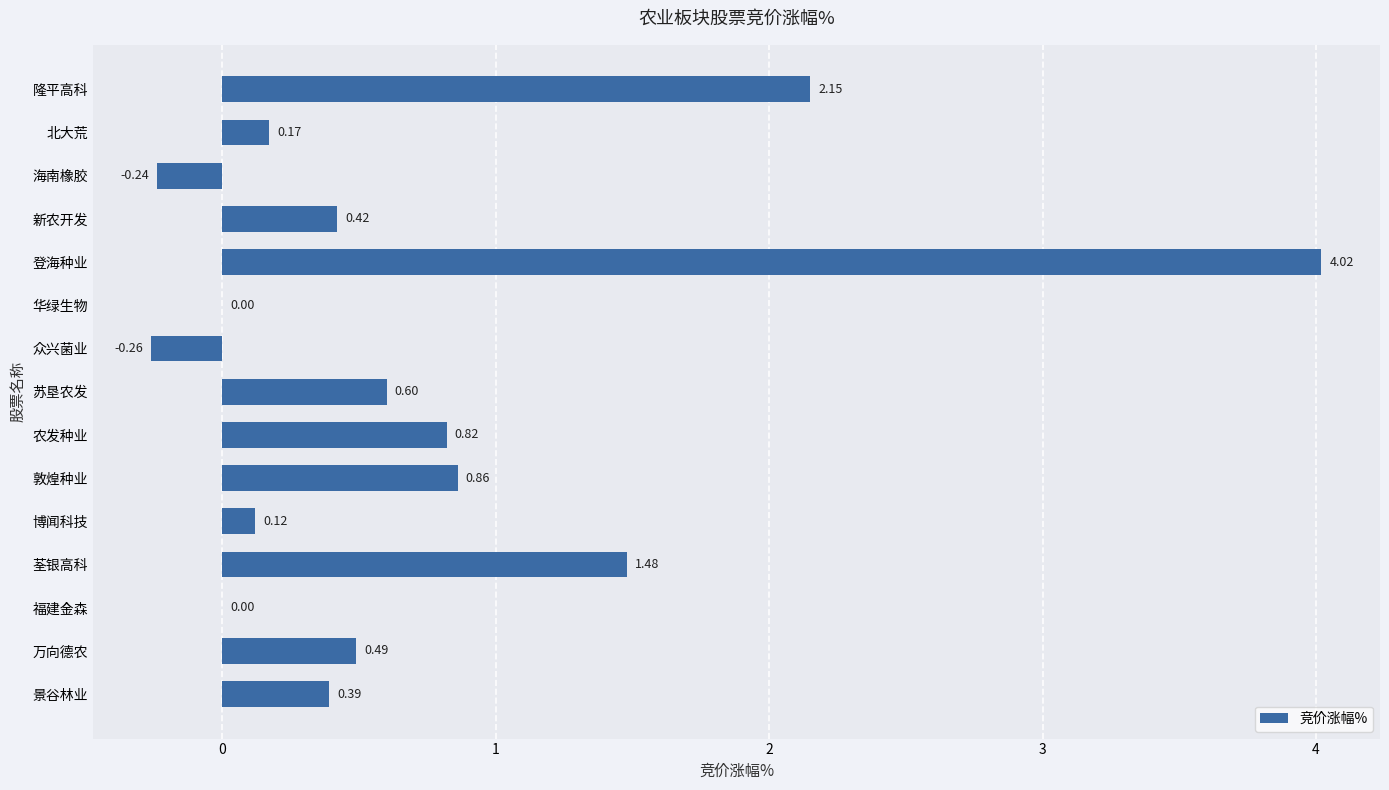

What is the sum of all values?

11.0